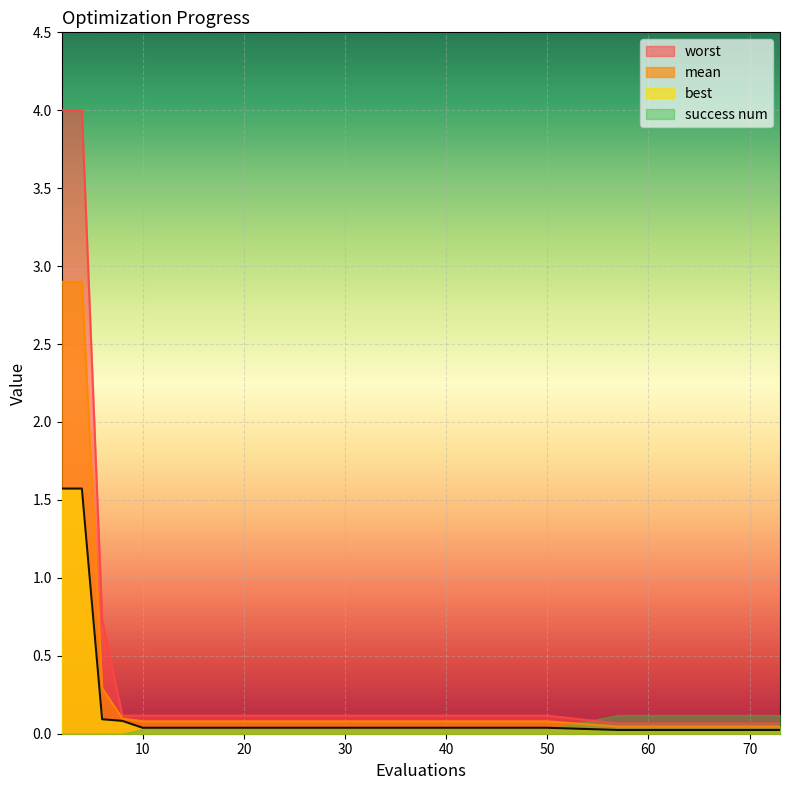

The mean series shows 0.0 at 60. True or false?

True